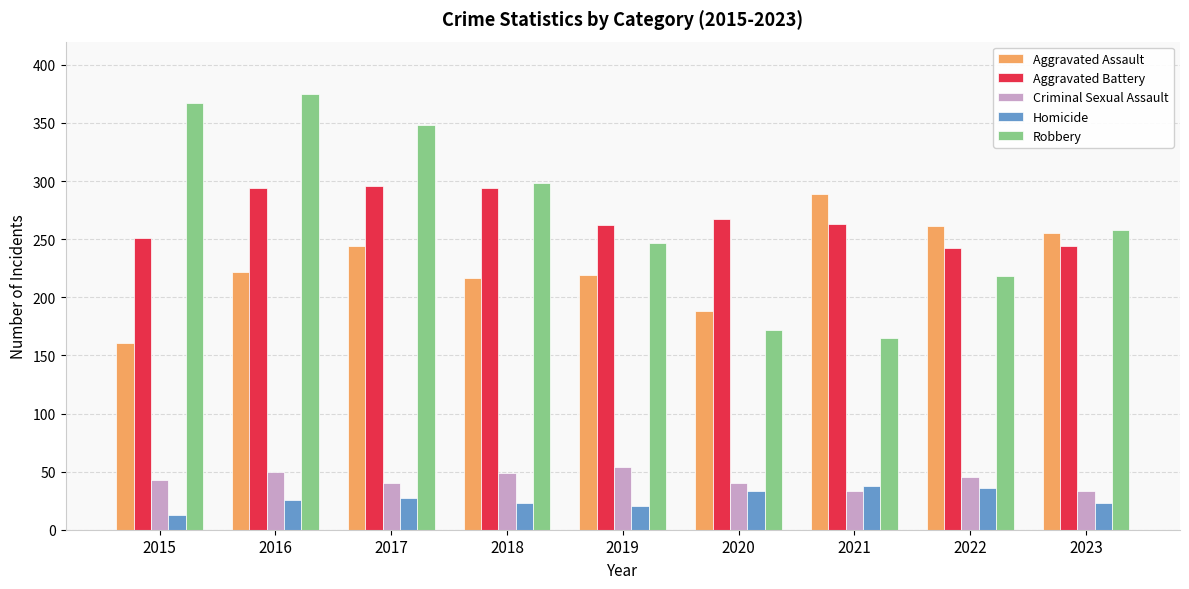

What is the greatest value displayed?

375